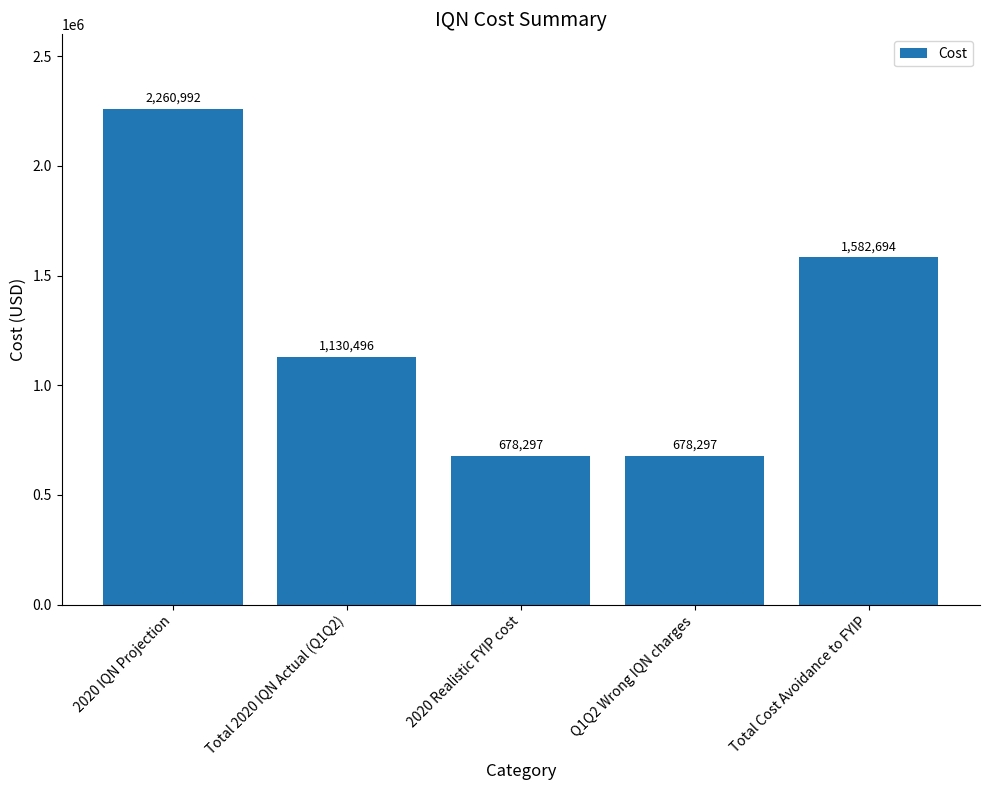

What is the difference between the maximum and minimum values?

1582694.1